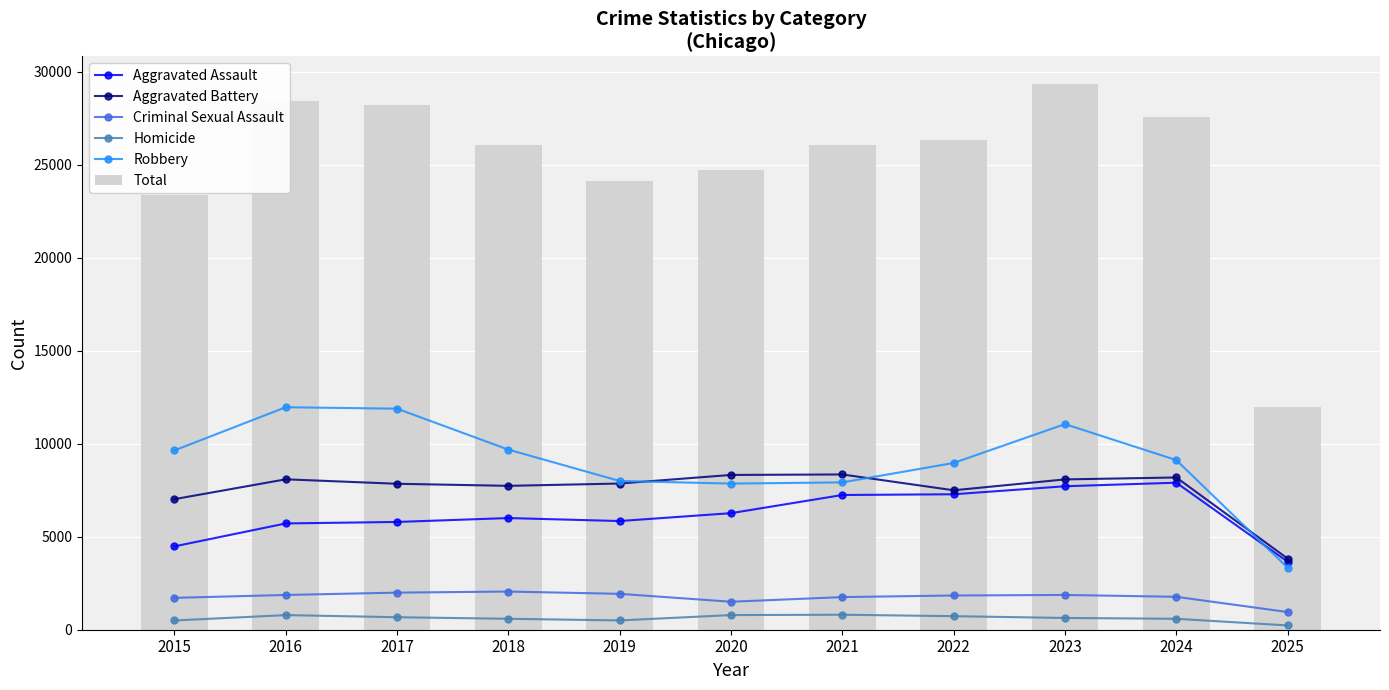

At which category is the sum across all series the highest?

2023